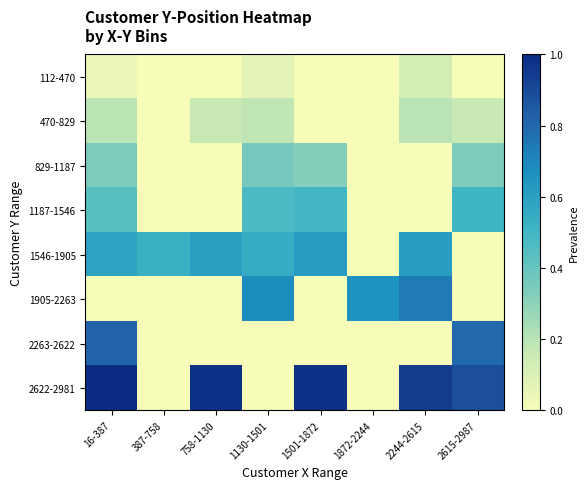

What is the difference between the highest and lowest values at 16-387?

1.0